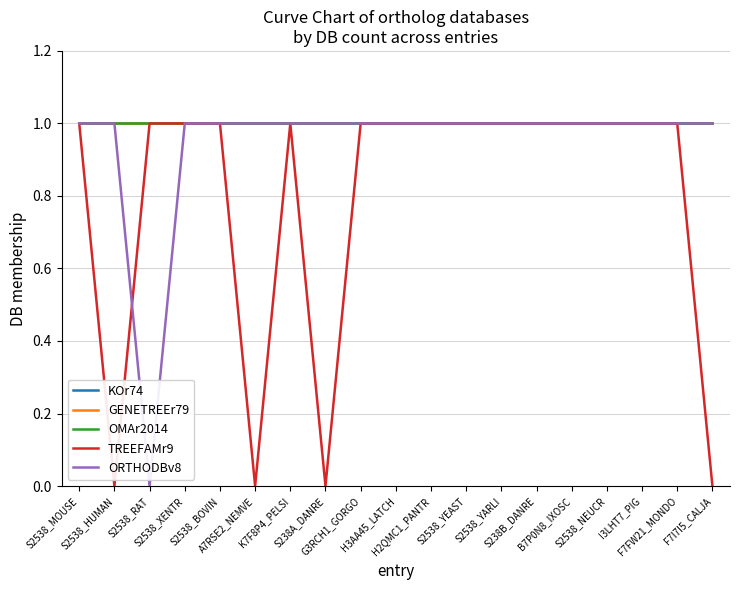

True or false: GENETREEr79 and TREEFAMr9 cross at least once.

False